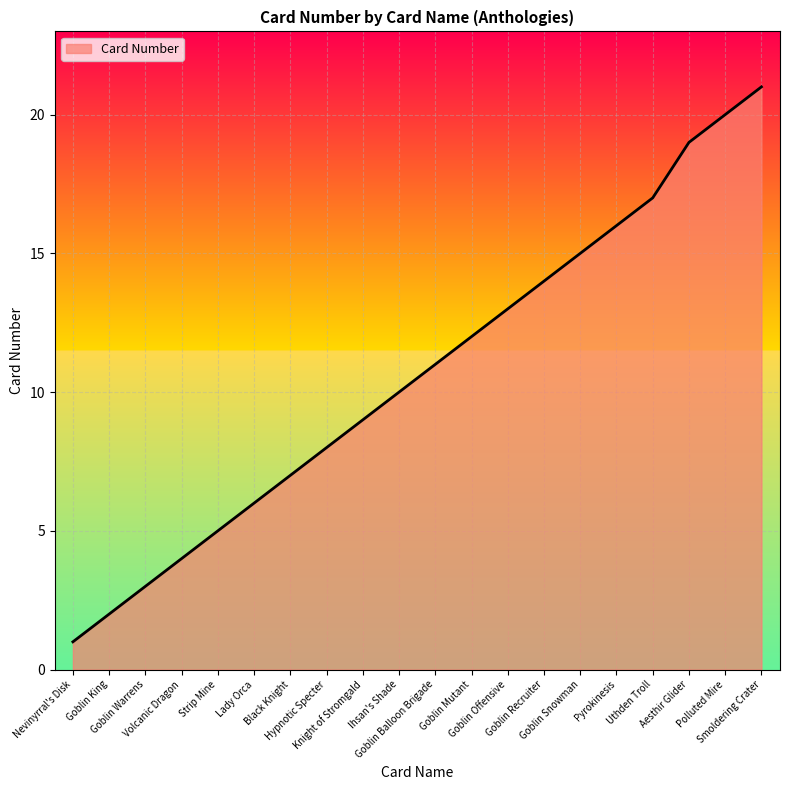

The chart shows a value of 4 at Volcanic Dragon. True or false?

True